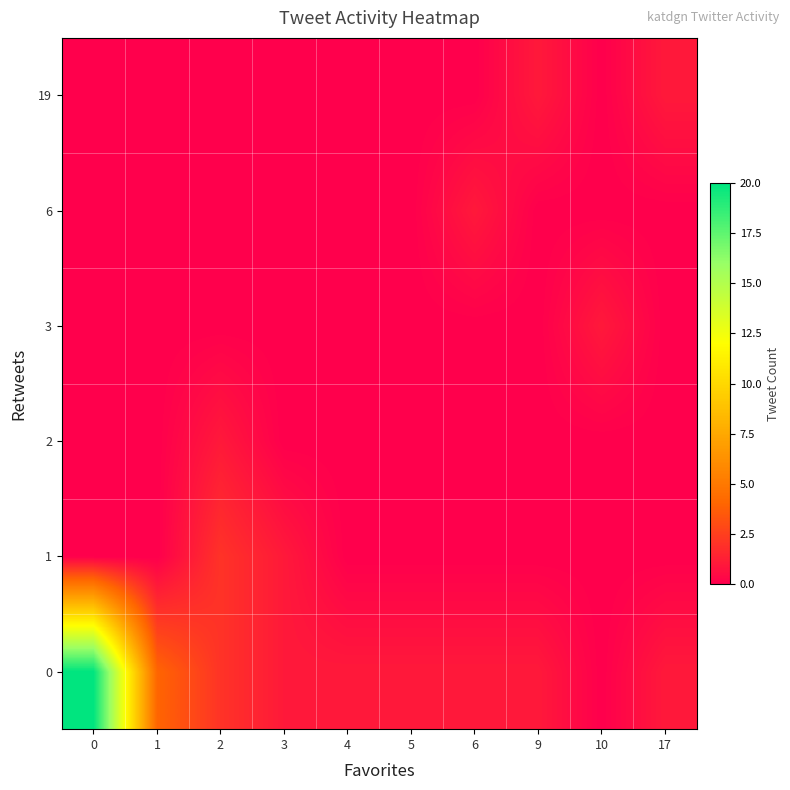

Rank the series by their maximum value, from highest to lowest.

0, 1, 2, 3, 6, 19